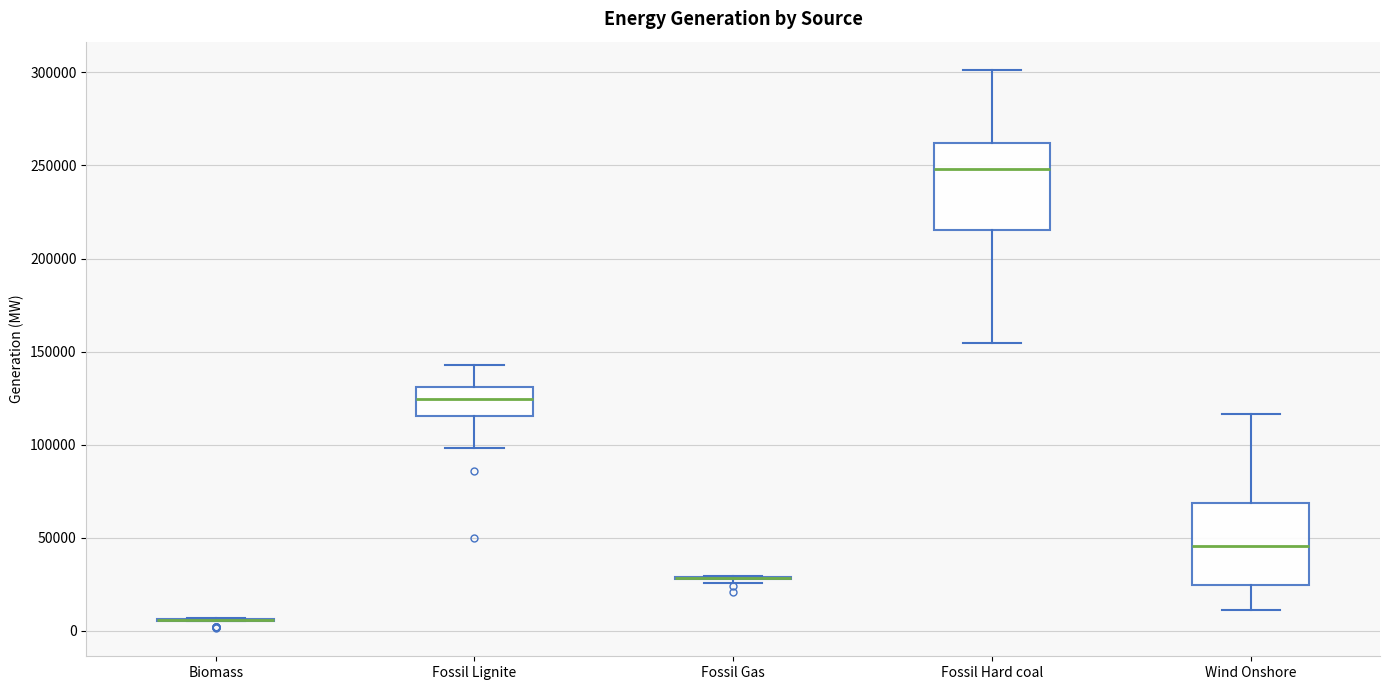

Reading left to right, read every box against the y-axis: the position of its median line, the range the box covers, and the ends of its whiskers. The values are not printed on the chart, so give them approximately, as read against the axis.

Biomass: box collapsed to a line at 5000, whiskers 5000 to 5000
Fossil Lignite: median 125000, box 115000 to 130000, whiskers 100000 to 145000
Fossil Gas: box collapsed to a line at 30000, whiskers 25000 to 30000
Fossil Hard coal: median 250000, box 215000 to 260000, whiskers 155000 to 300000
Wind Onshore: median 45000, box 25000 to 70000, whiskers 10000 to 115000